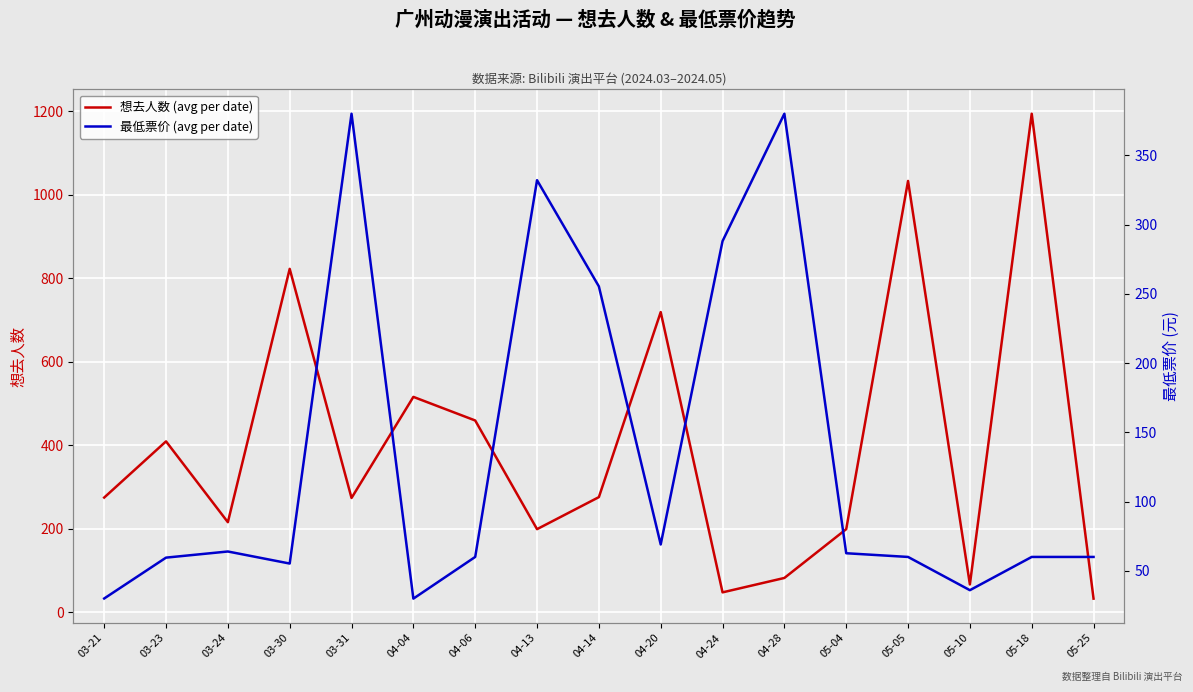

What is the smallest value displayed?

29.9